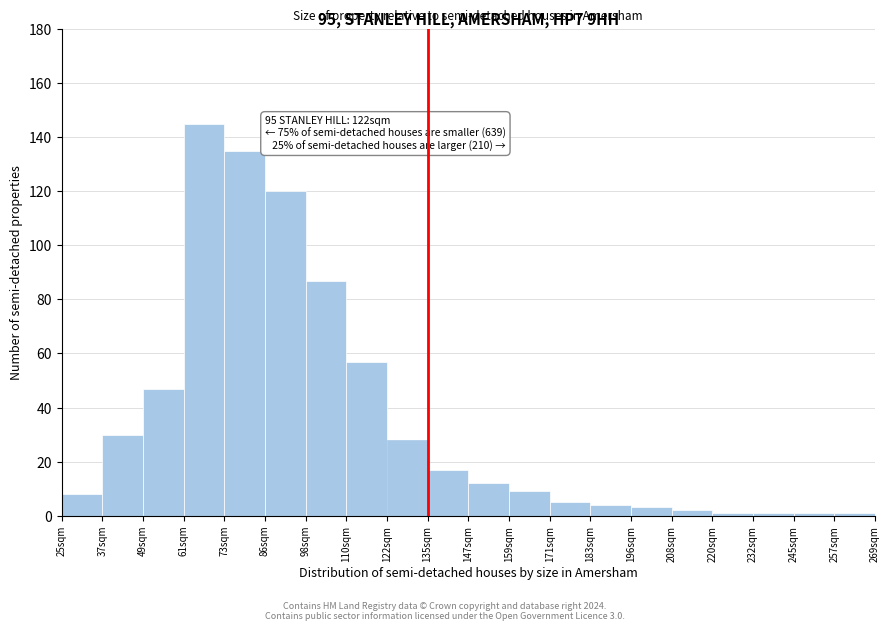

Reading left to right, extract all data points from this chart.

8	30	47	145	135	120	87	57	28	17	12	9	5	4	3	2	1	1	1	1